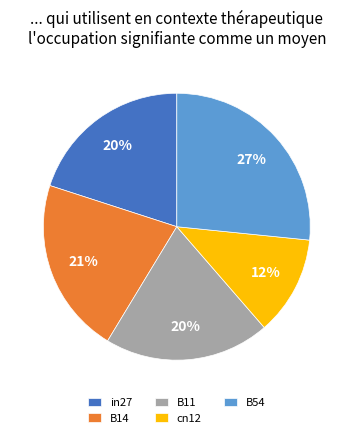

How many segments does this pie chart have?

5